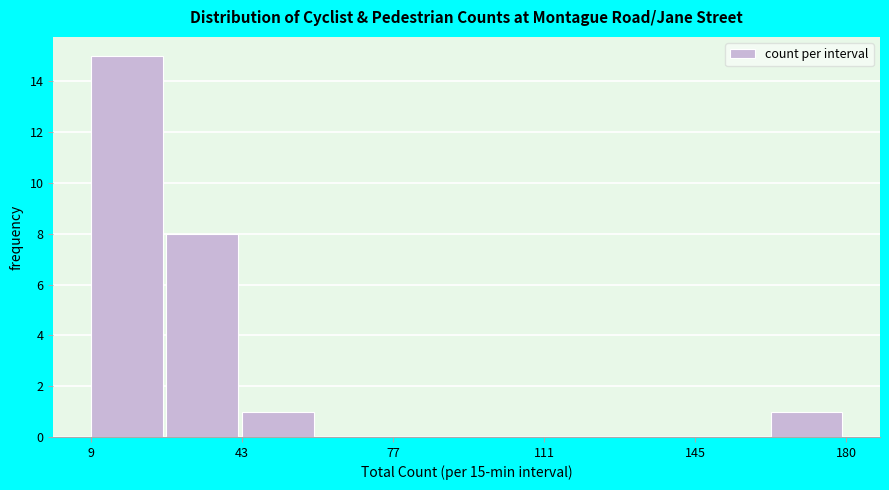

Around what value on the x-axis is the tallest bar? Give the approximate position of its centre, as read against the axis.

15